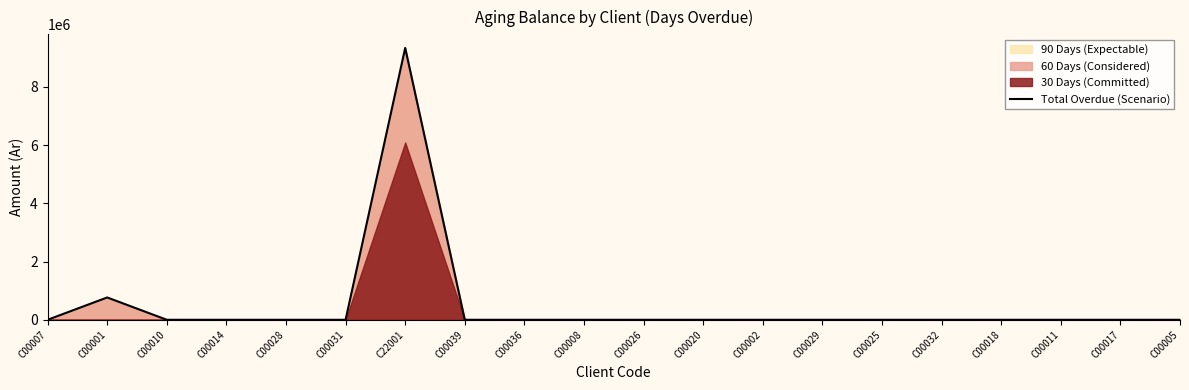

What is the label of the 14th point from the right?

C22001